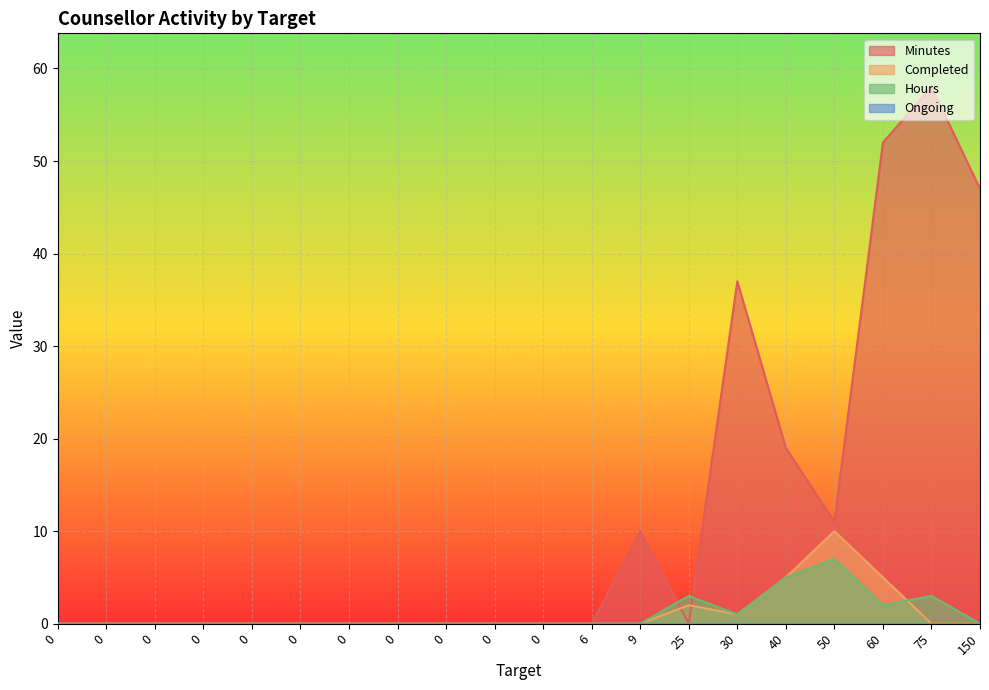

Does the chart display data point markers on the line(s)?

No